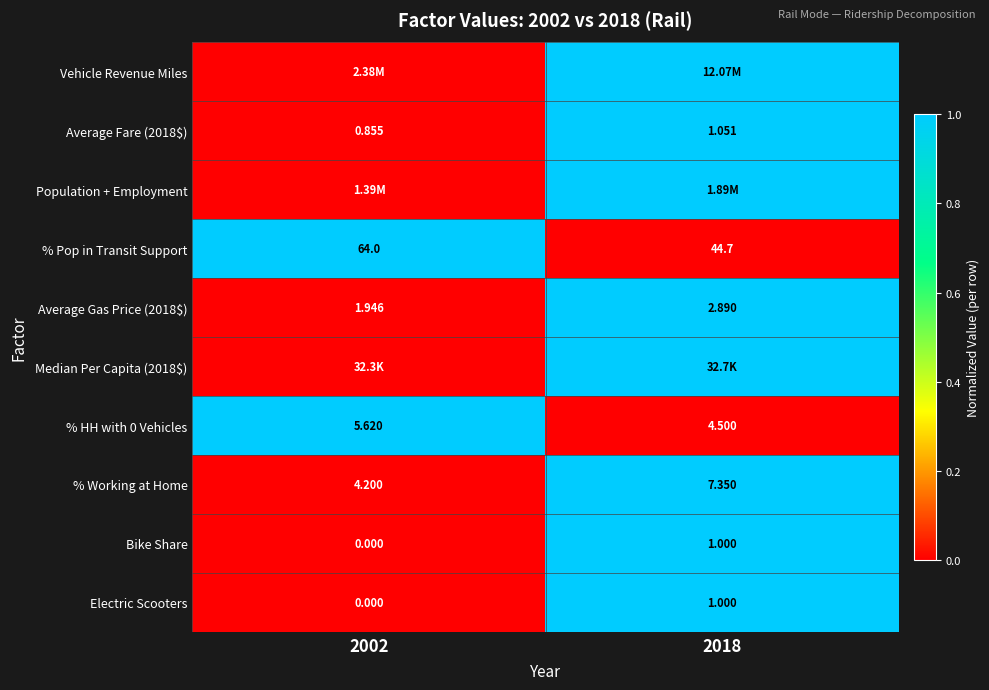

Which series has the widest spread of values?

Vehicle Revenue Miles